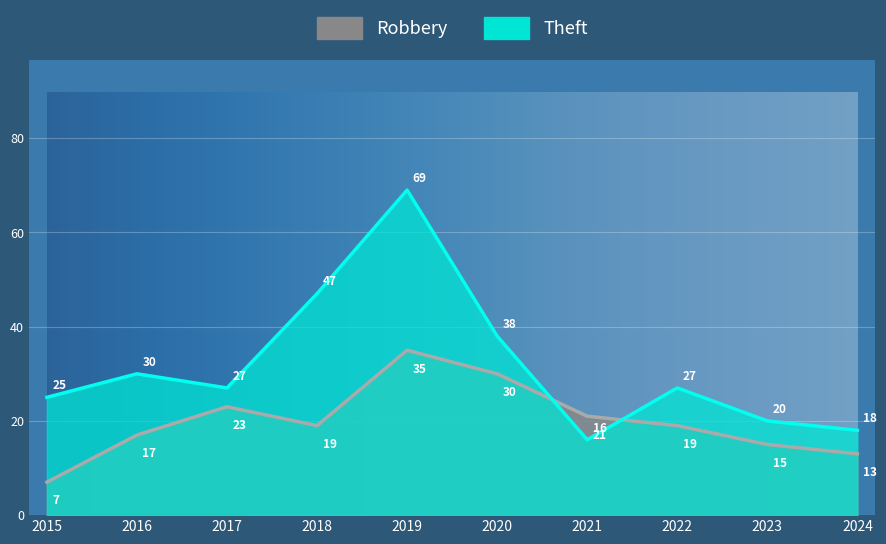

What is the difference between the Theft values at 2017 and 2018?

20